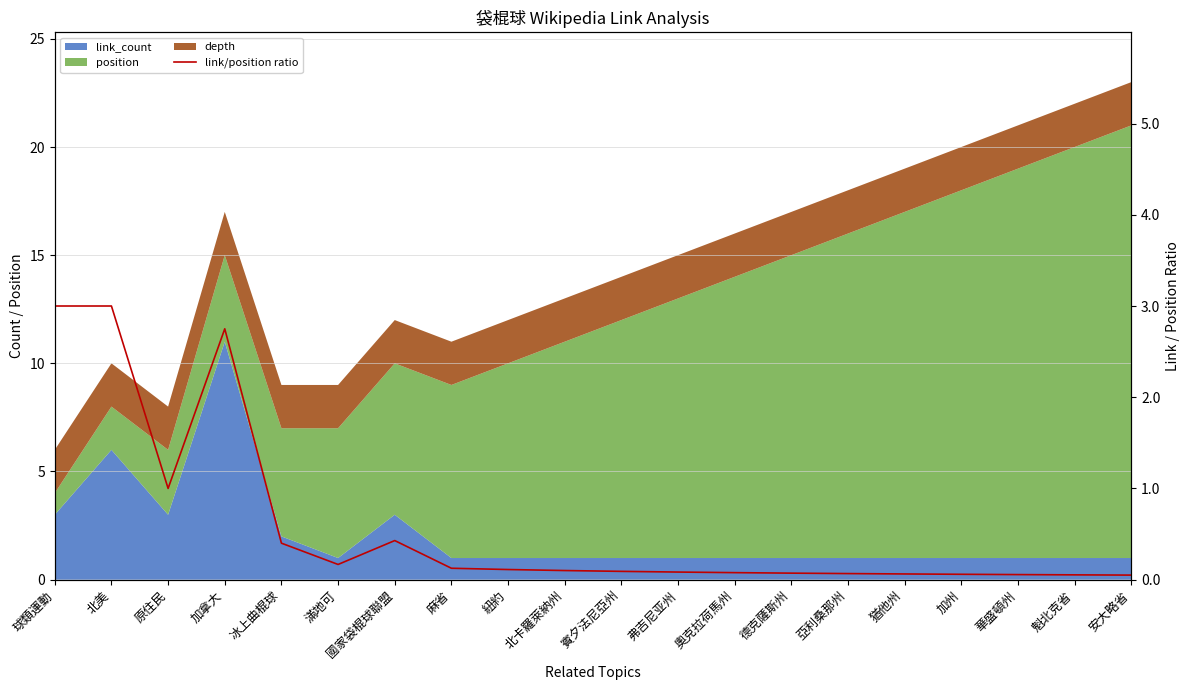

How many lines are shown in the chart?

1